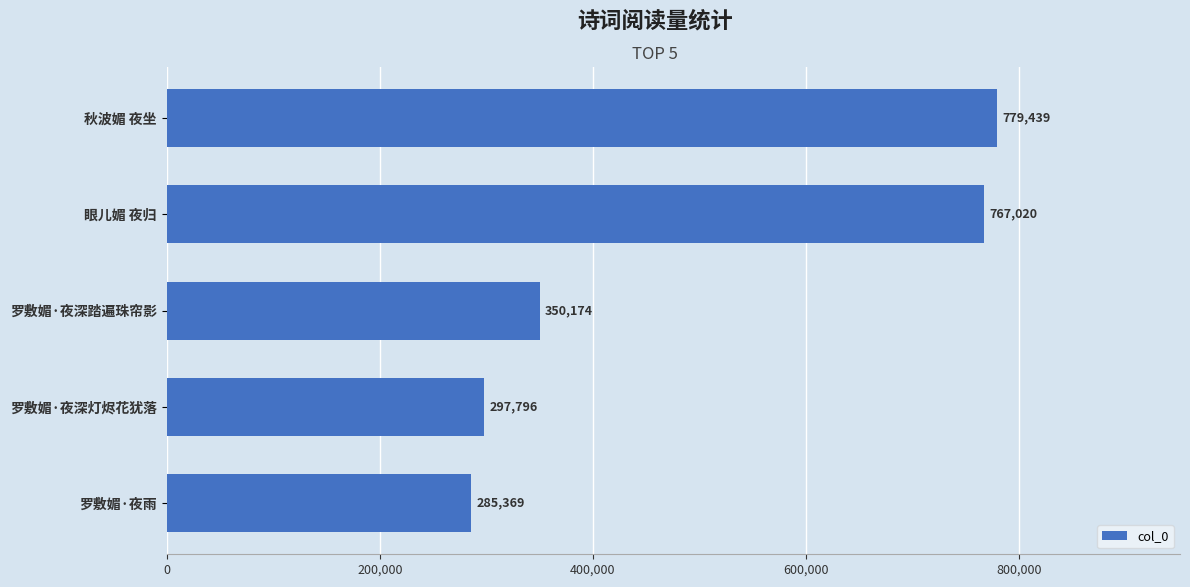

The chart shows a value of 297796 at 罗敷媚·夜深灯烬花犹落. True or false?

True